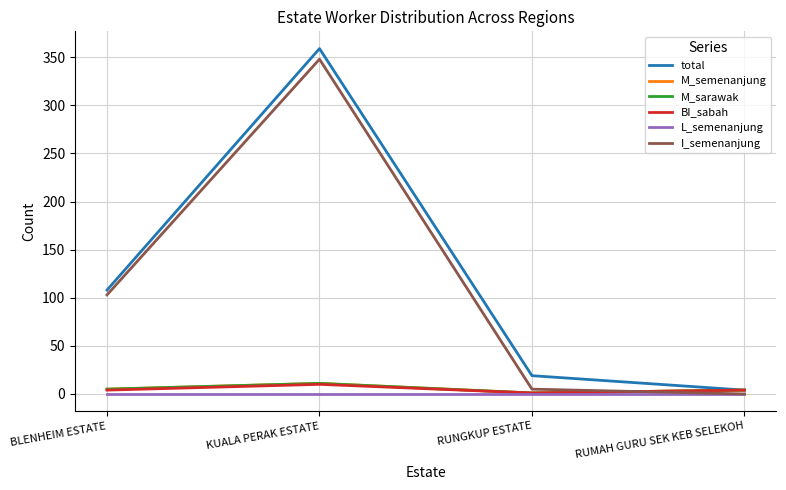

Between KUALA PERAK ESTATE and RUNGKUP ESTATE, which is larger?

KUALA PERAK ESTATE